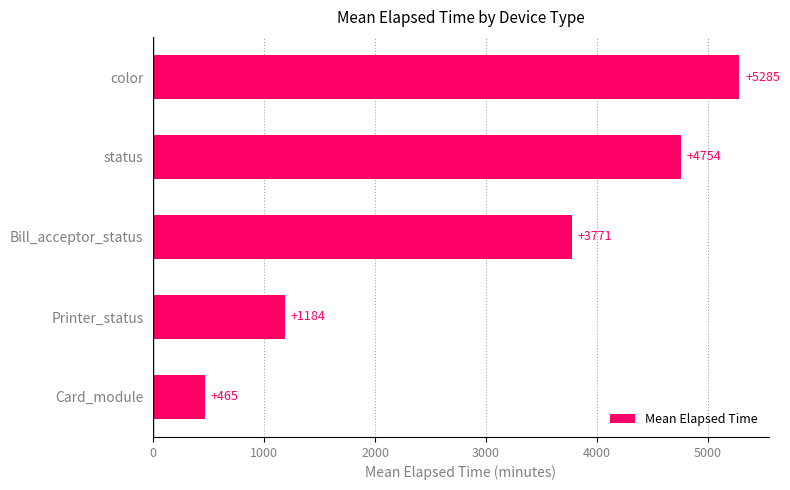

The value at Bill_acceptor_status is 3771.2. True or false?

True